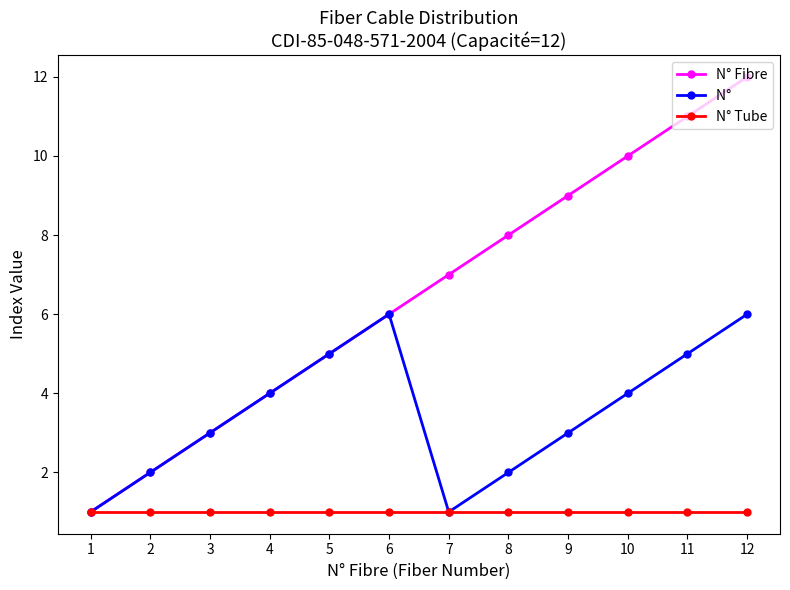

What is the greatest value displayed?

12